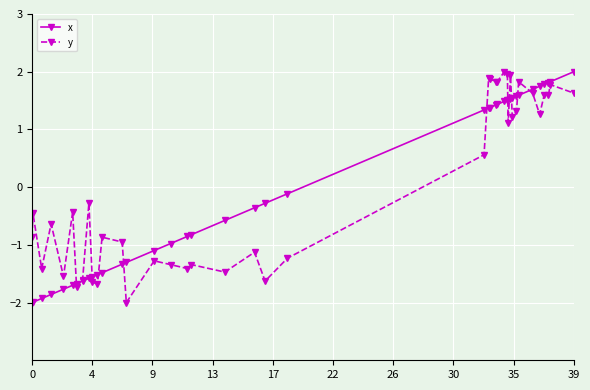

At how many categories does at least one series exceed 0?

18